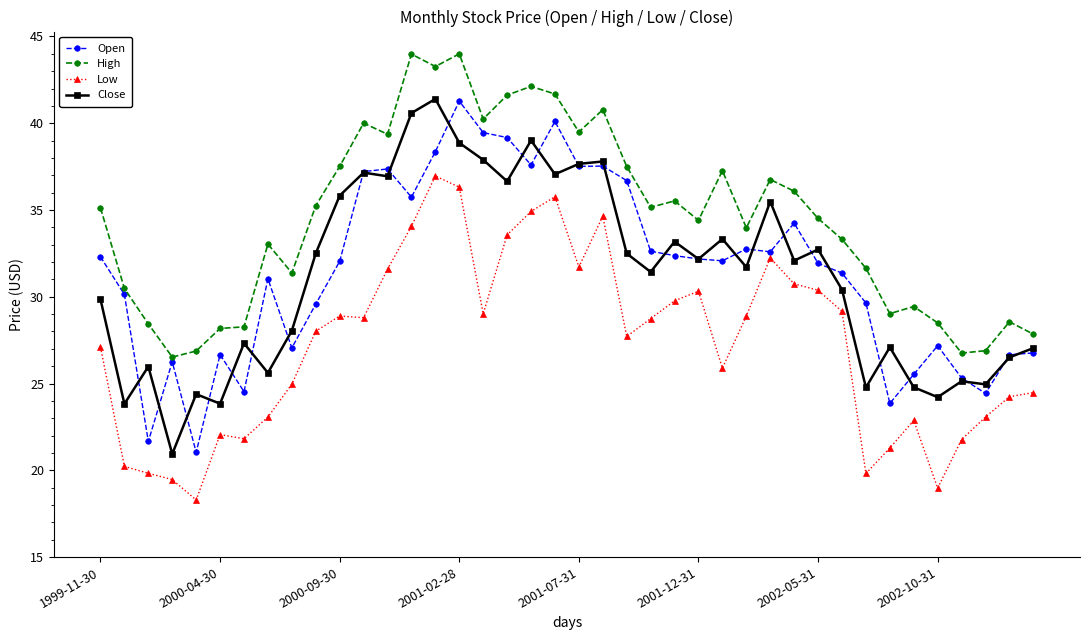

True or false: Low and High cross at least once.

False